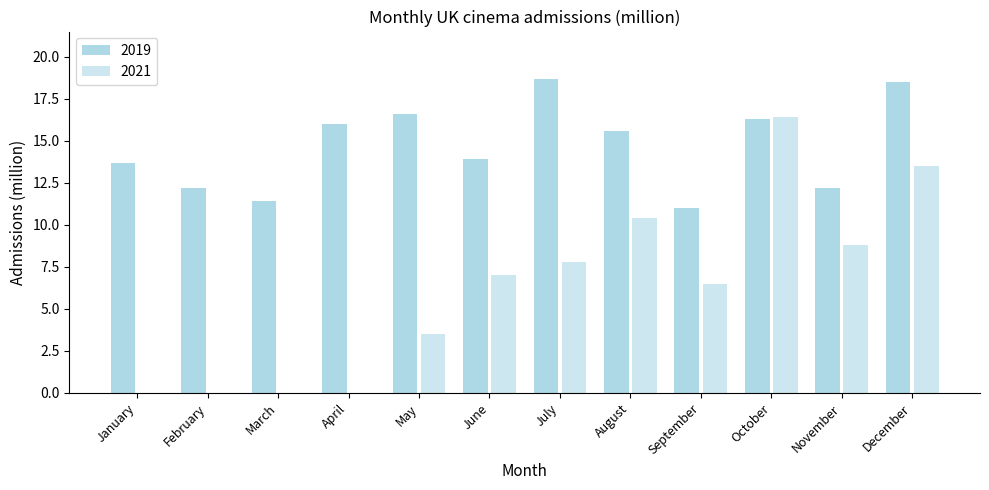

Which series changed the most between January and October?

2021